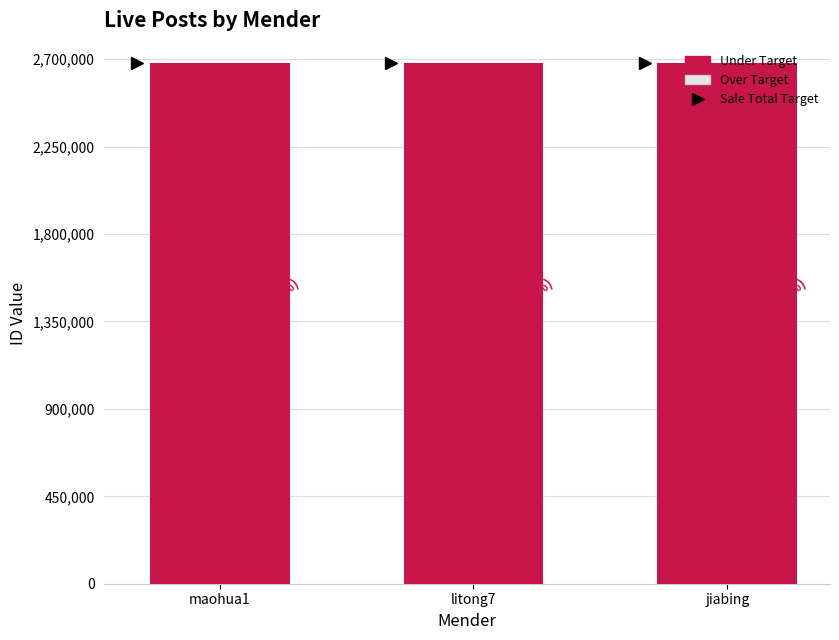

True or false: Under Target has a value of 2678808 at litong7.

True